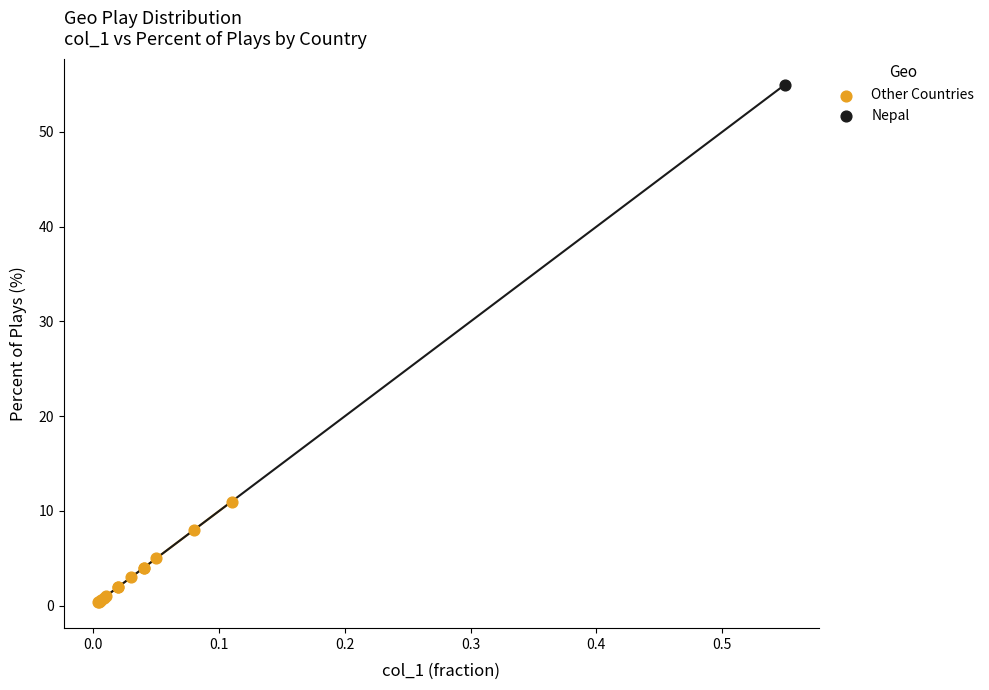

What are all the series names shown in the legend?

Other Countries, Nepal